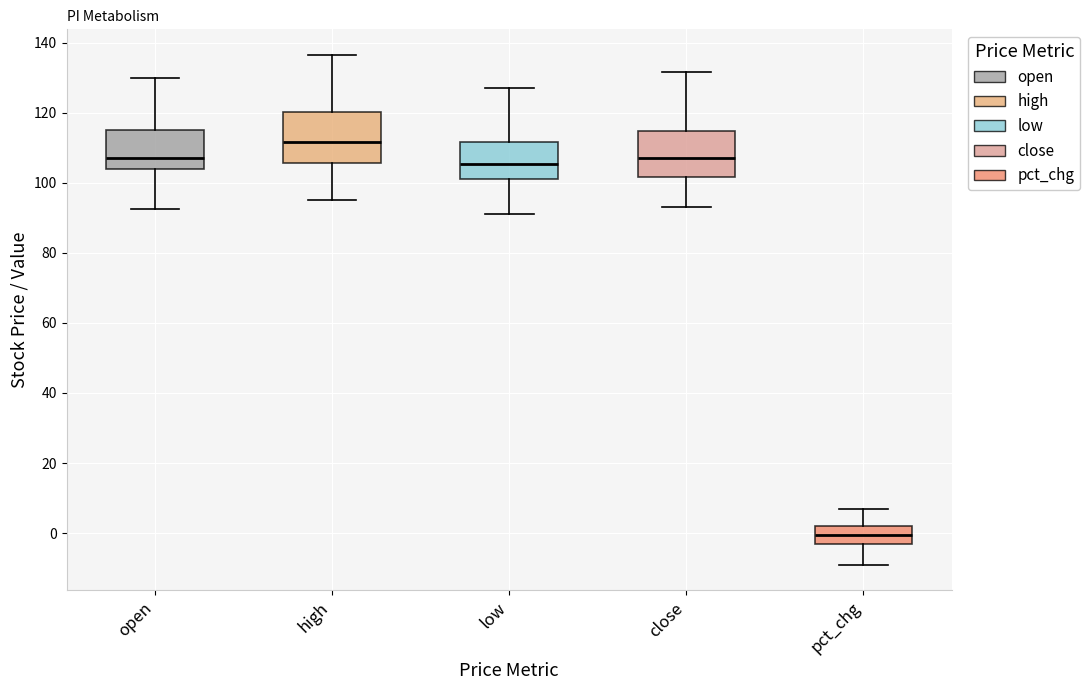

Reading left to right, transcribe this box plot: for each box, give where its median line is, the range the box spans, and where its two whiskers end, as read against the y-axis. The values are not printed on the chart, so give them approximately, as read against the axis.

open: median 108, box 104 to 116, whiskers 92 to 130
high: median 112, box 106 to 120, whiskers 96 to 136
low: median 106, box 102 to 112, whiskers 92 to 128
close: median 108, box 102 to 114, whiskers 92 to 132
pct_chg: median 0, box -4 to 2, whiskers -10 to 6